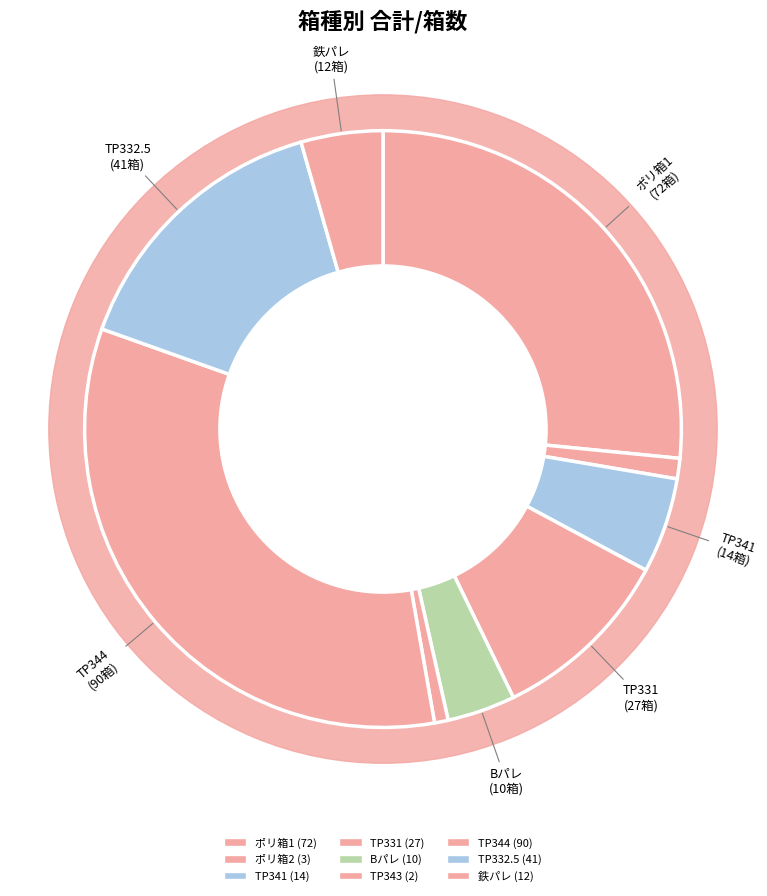

Does any single category account for the majority?

No